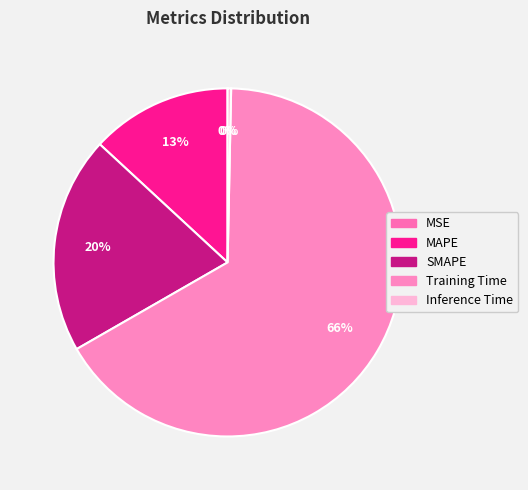

Does Training Time represent more than half of the total?

Yes